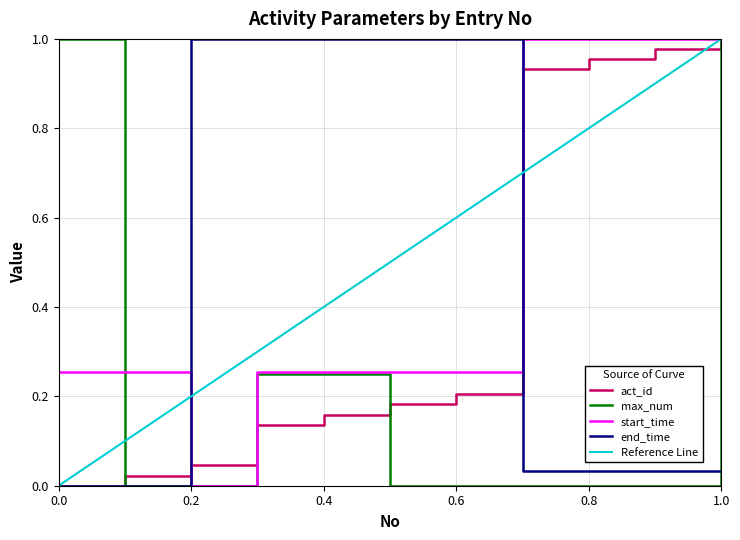

What are all the series names shown in the legend?

act_id, max_num, start_time, end_time, Reference Line